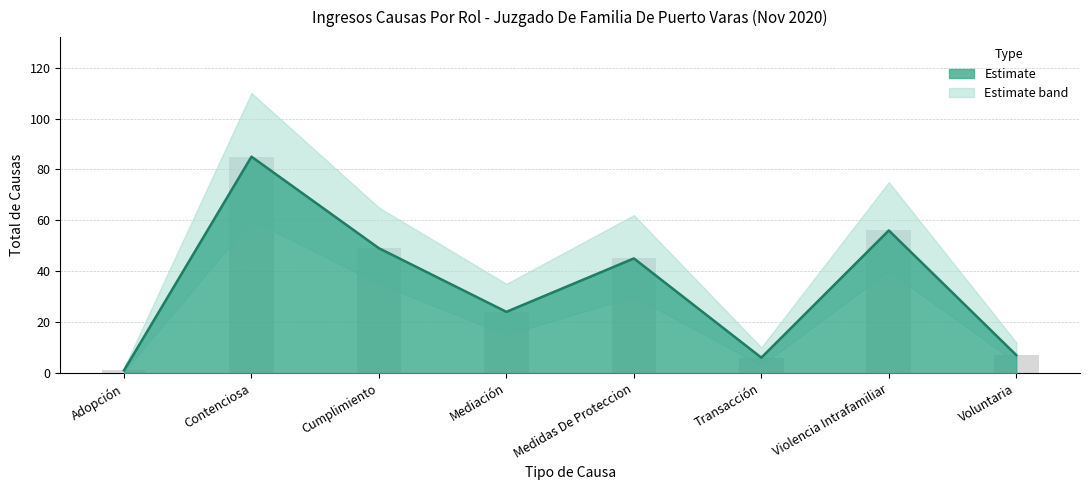

The chart shows a value of 6 at Transacción. True or false?

True